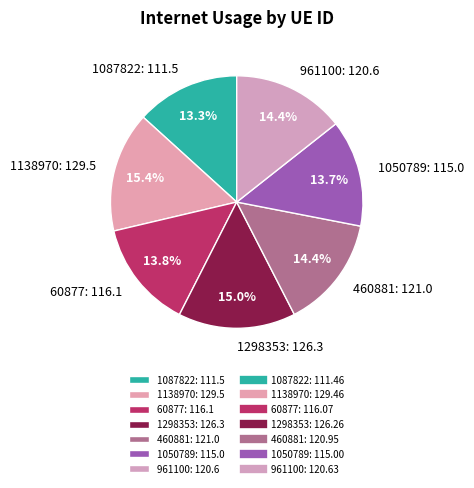

Is 961100: 120.6 the majority of the pie?

No